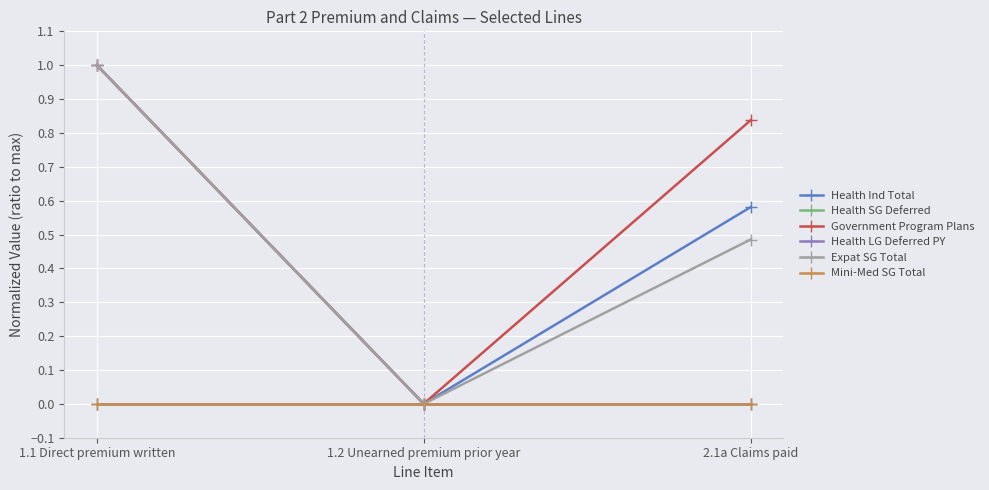

Which has a higher value, 1.2 Unearned premium prior year or 1.1 Direct premium written?

1.1 Direct premium written